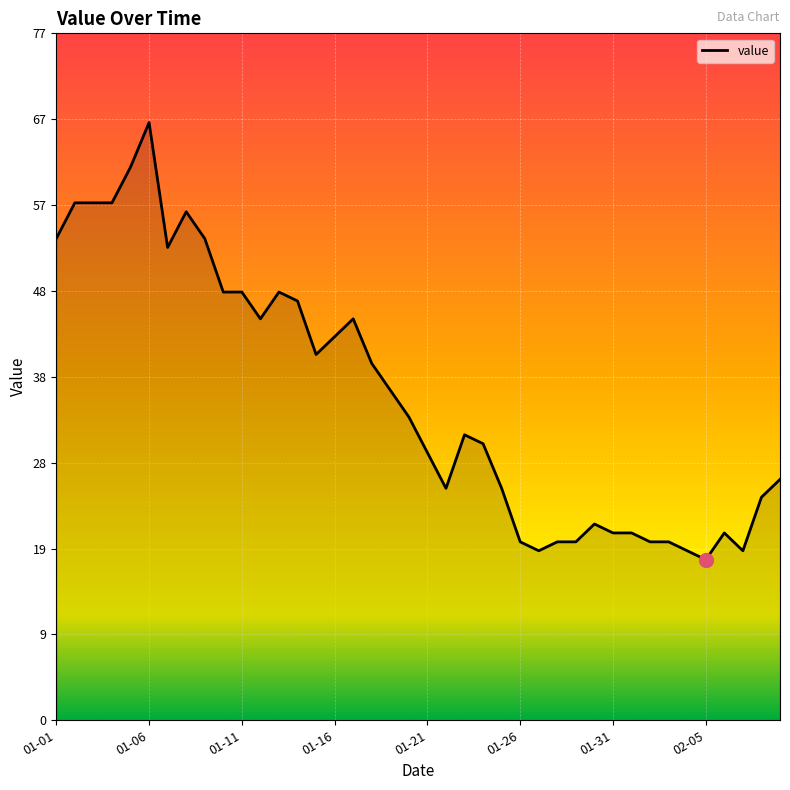

What is the difference between the maximum and minimum values?

49